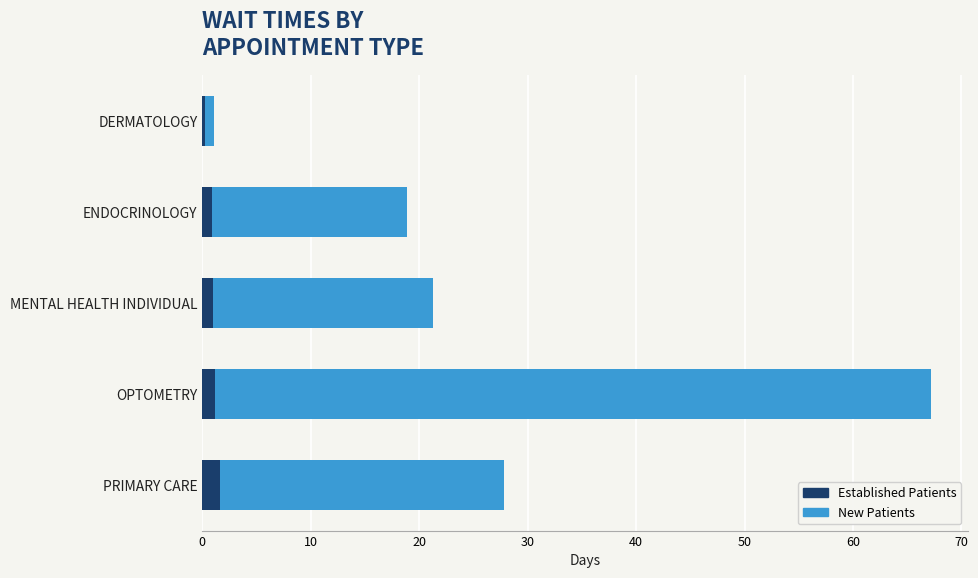

How many distinct data groups are displayed?

2